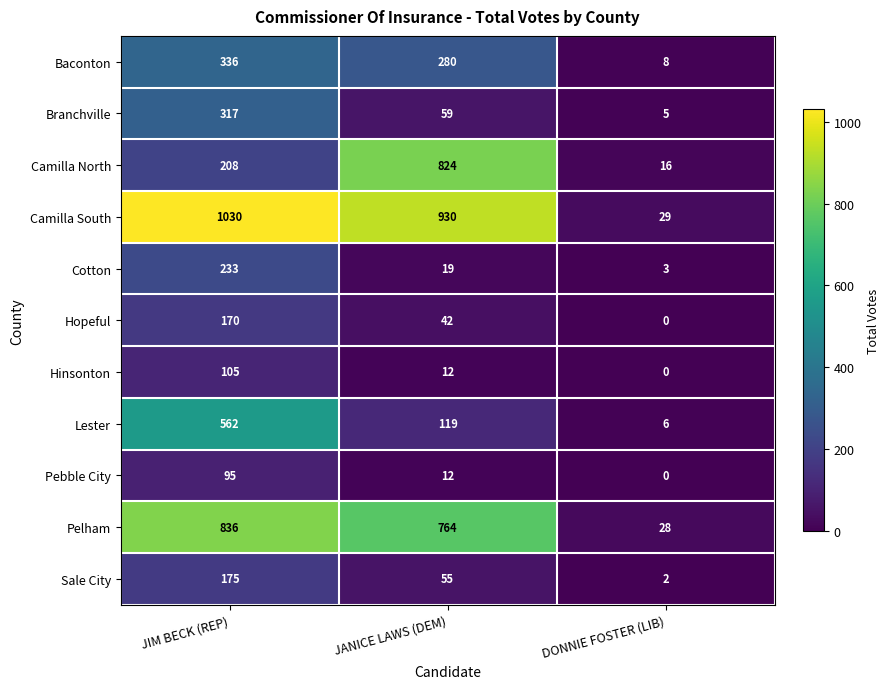

Rank the series by their maximum value, from lowest to highest.

Pebble City, Hinsonton, Hopeful, Sale City, Cotton, Branchville, Baconton, Lester, Camilla North, Pelham, Camilla South